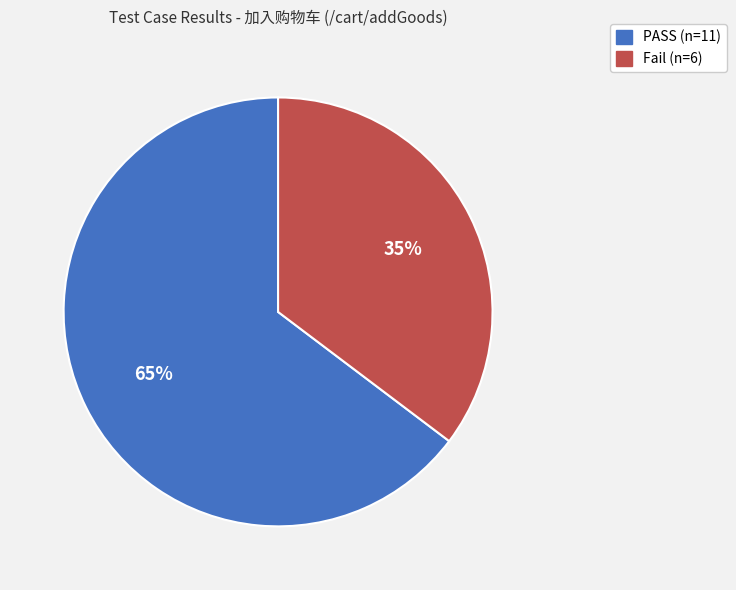

To the nearest percent, what is the combined percentage of PASS and Fail?

100%